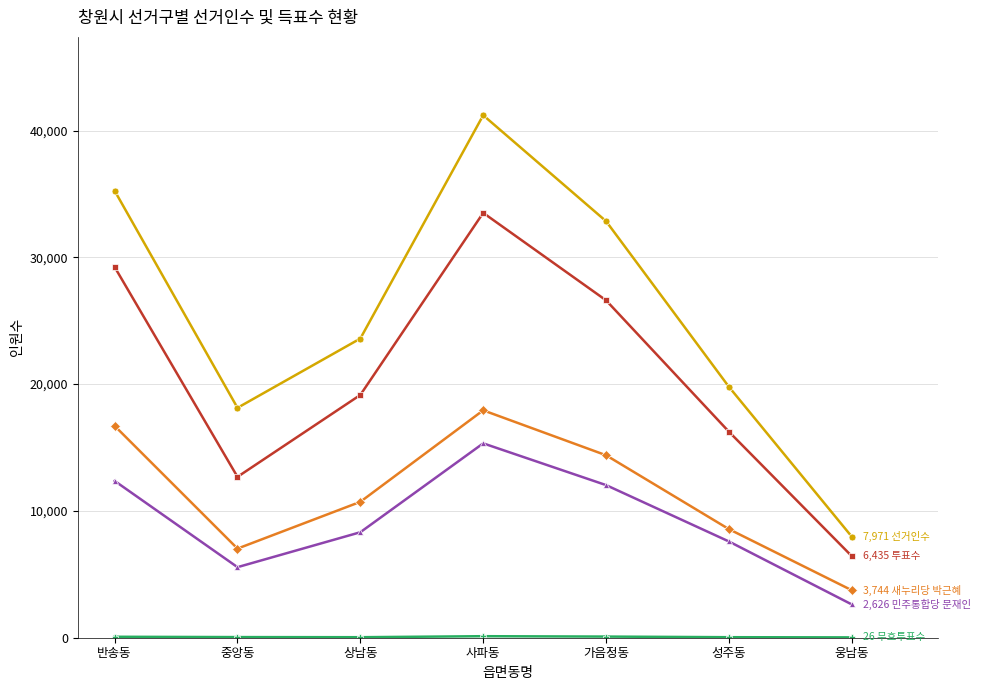

What is the label of the 3rd point from the left?

상남동